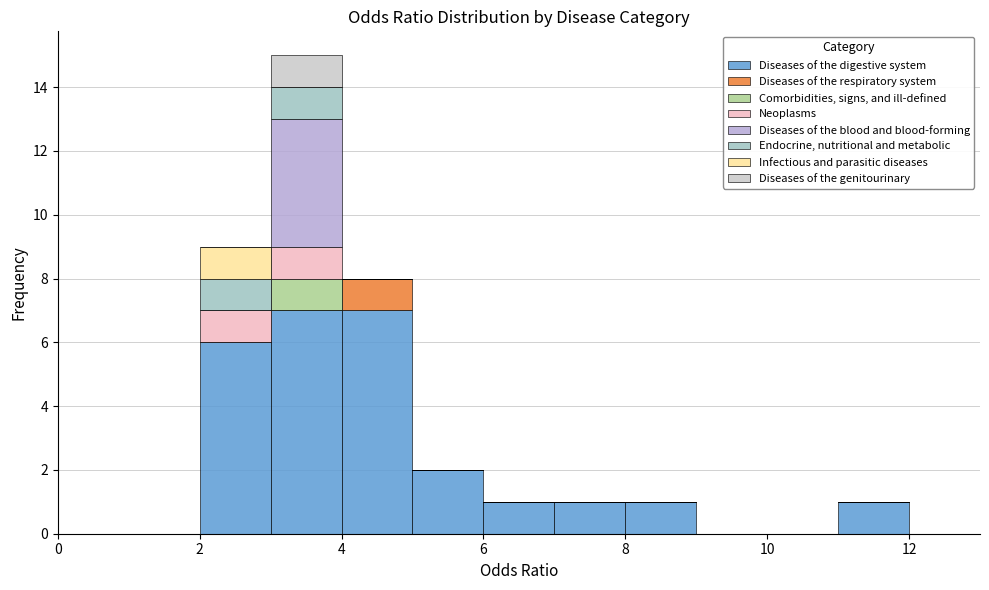

What is the total height of the stacked bar covering 8 to 9 on the x-axis? The values are not printed on the chart, so give them approximately, as read against the axis.

1